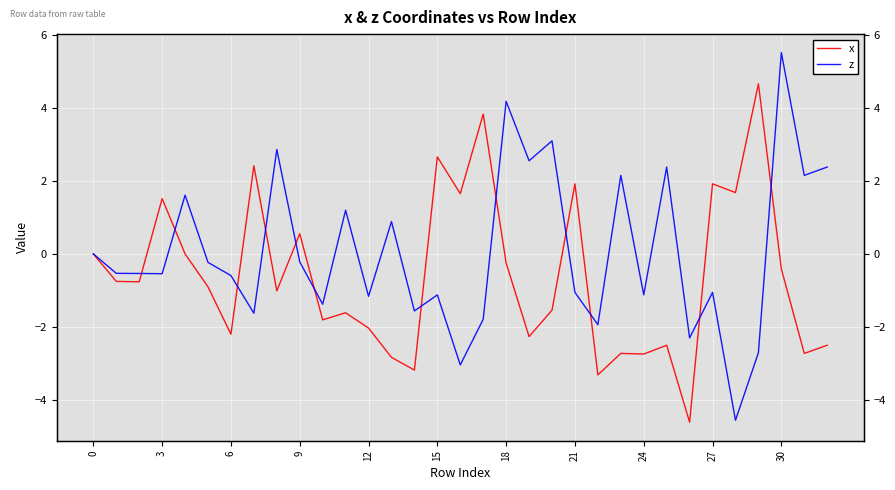

Which series has the widest spread of values?

z